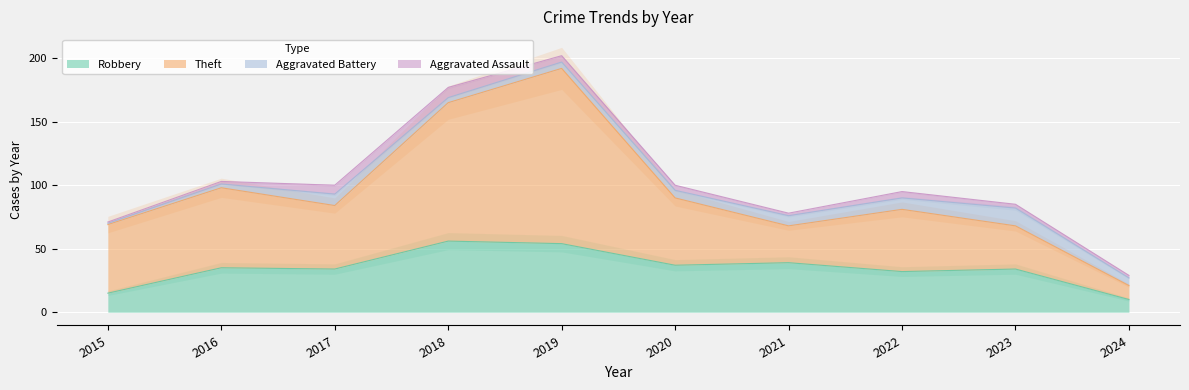

Is it true that Robbery equals 59 at 2020?

False